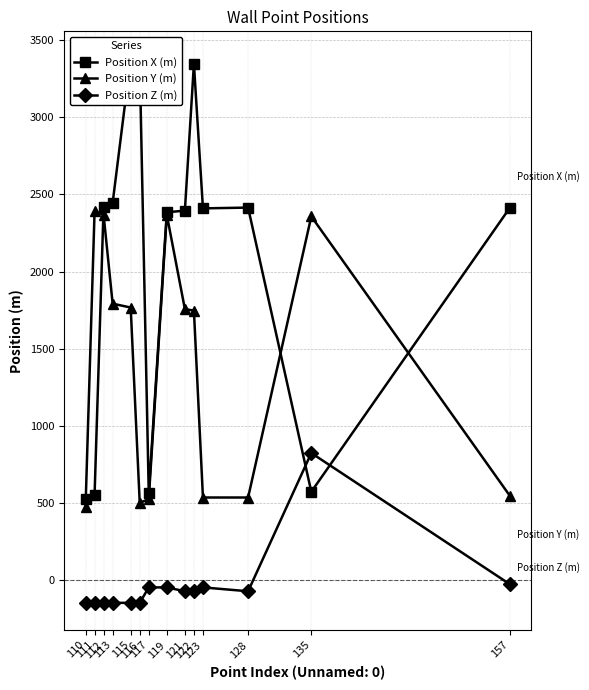

List the series in order of their peak value, highest first.

Position X (m), Position Y (m), Position Z (m)